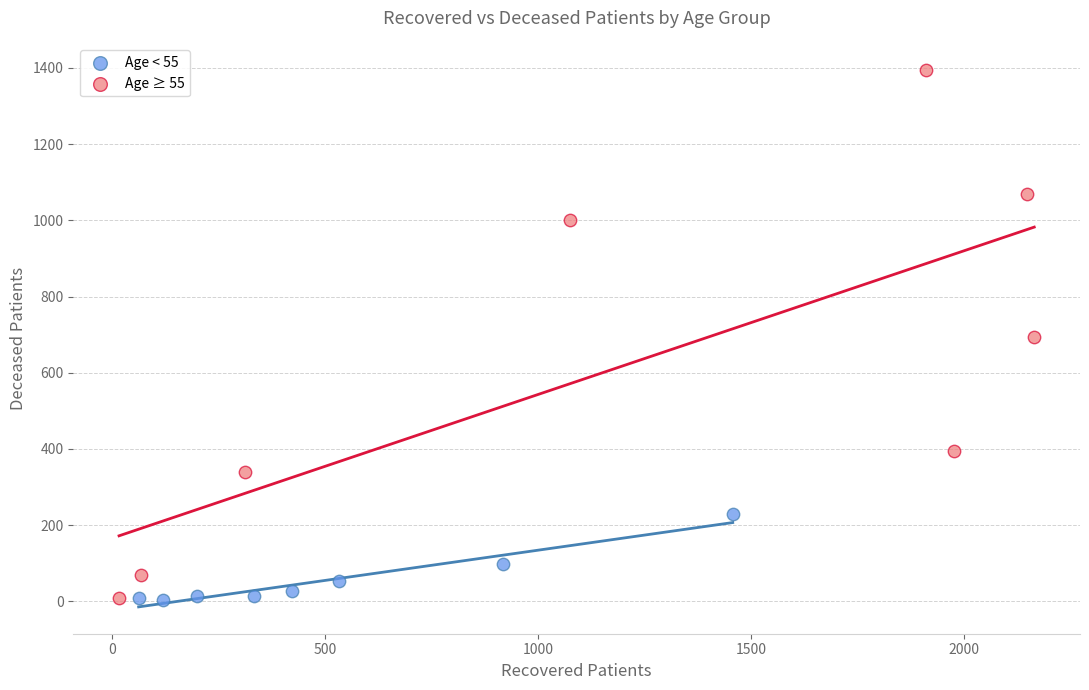

Which series has the widest spread of Y values?

Age ≥ 55